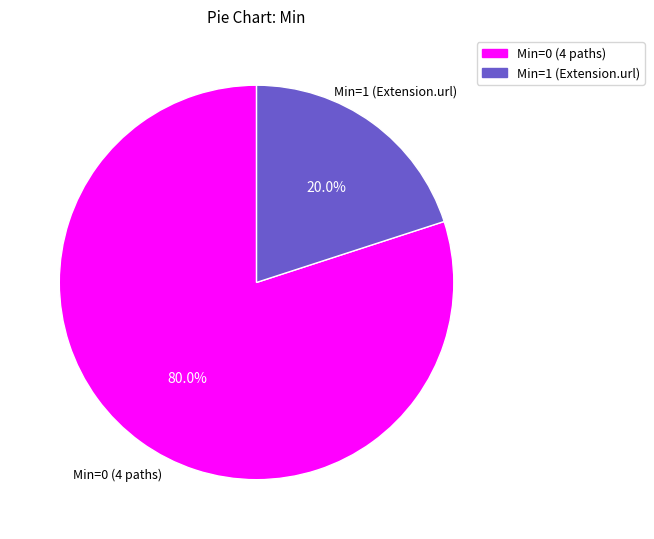

Is there any slice that represents more than half of the pie?

Yes